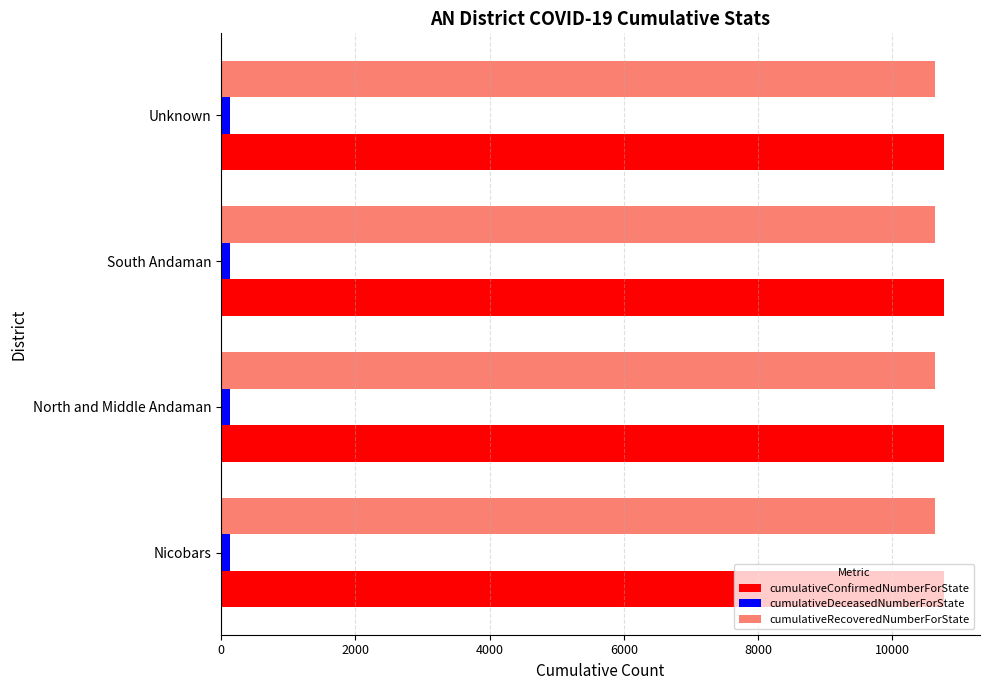

At South Andaman, list the series in order from largest to smallest.

cumulativeConfirmedNumberForState, cumulativeRecoveredNumberForState, cumulativeDeceasedNumberForState